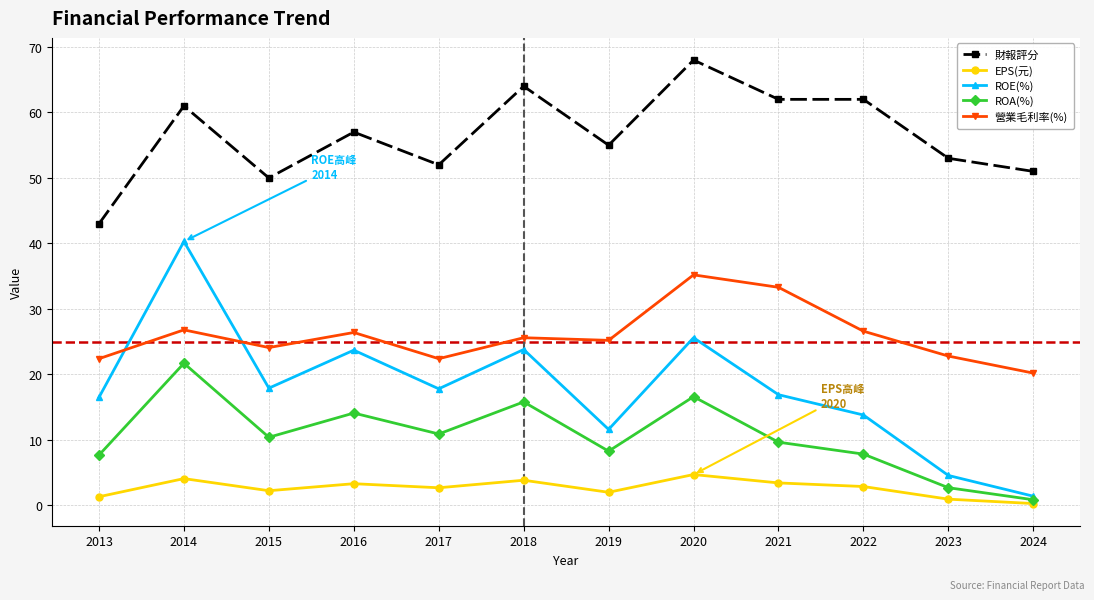

Which series has the widest spread of values?

ROE(%)